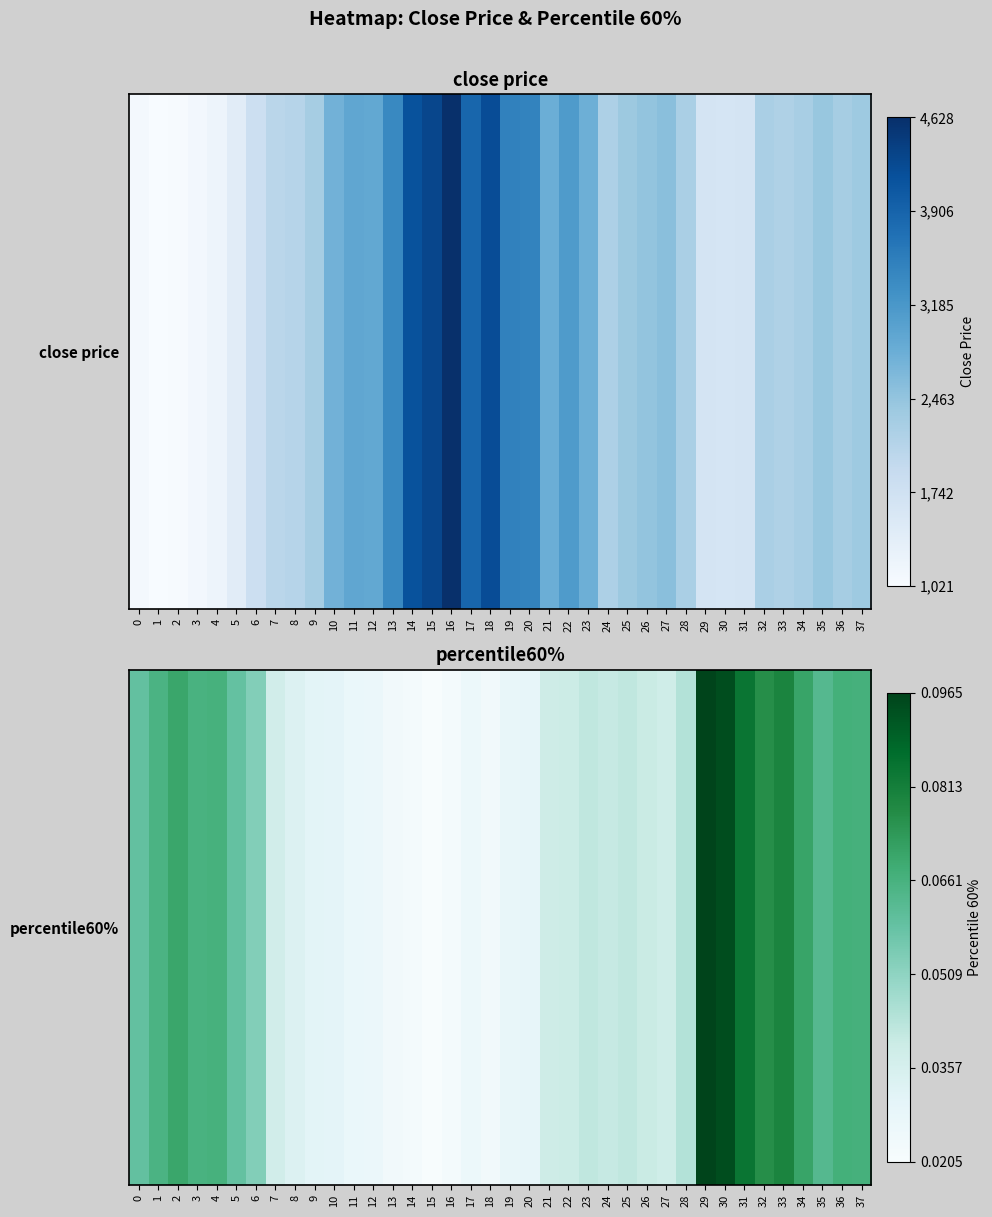

Rank the categories by value from lowest to highest.

15, 16, 14, 13, 18, 17, 12, 11, 19, 20, 10, 9, 8, 7, 27, 21, 22, 26, 24, 23, 25, 28, 6, 5, 0, 35, 1, 3, 4, 37, 36, 2, 34, 32, 33, 31, 30, 29